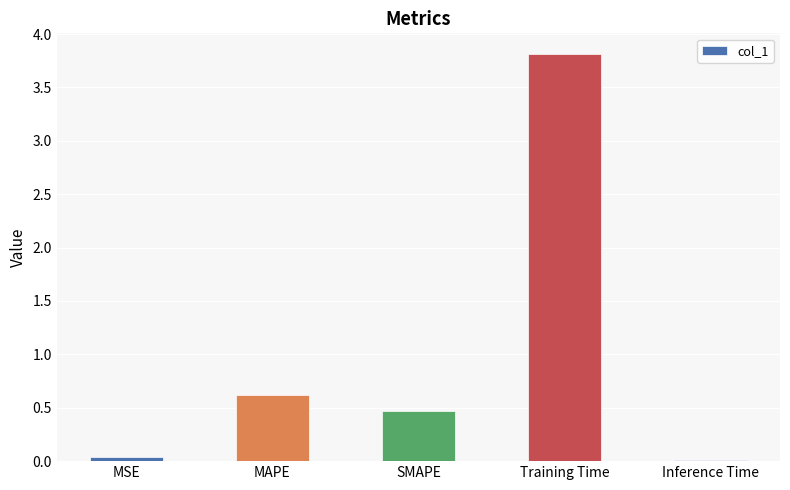

What is the sum of all values?

5.0